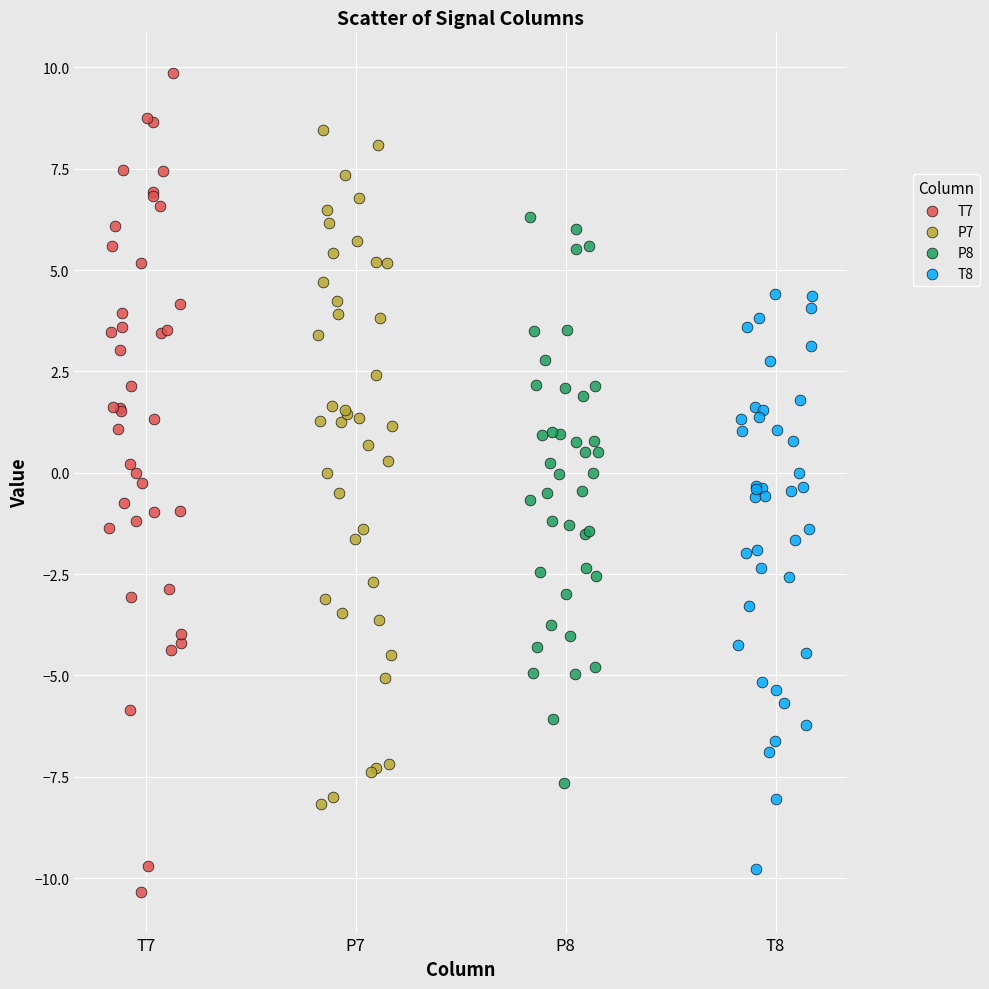

Which series has the largest Y range (max minus min)?

T7